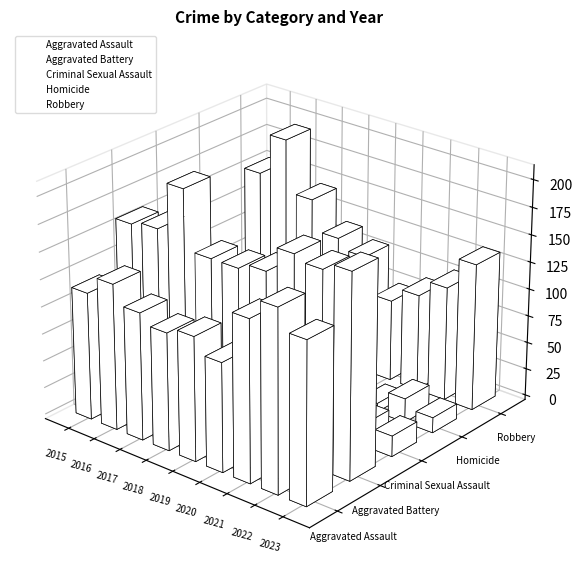

The Criminal Sexual Assault series shows 24 at 2020. True or false?

True